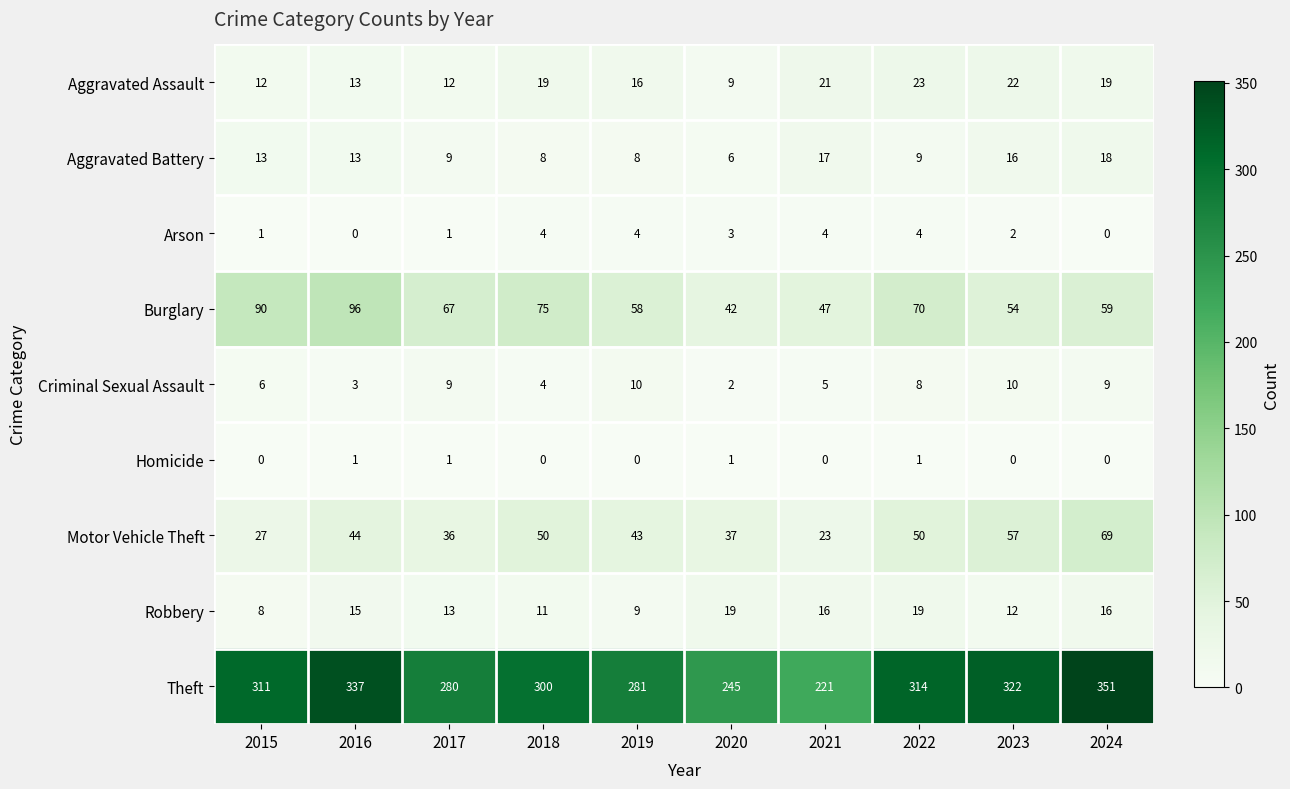

Count the number of categories in the chart.

10